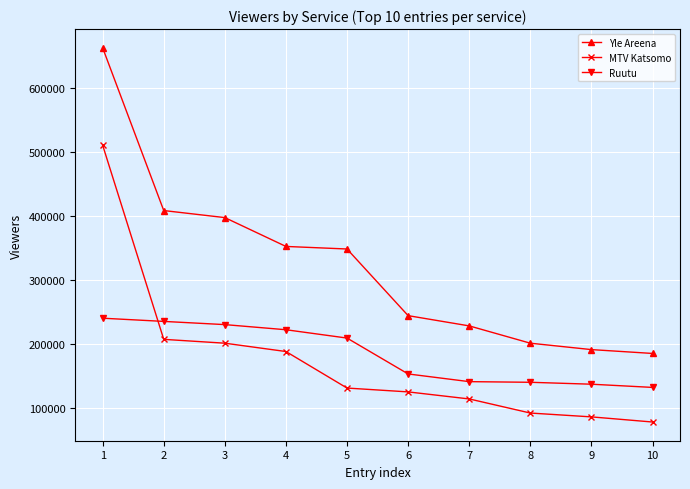

True or false: Yle Areena and MTV Katsomo cross at least once.

False